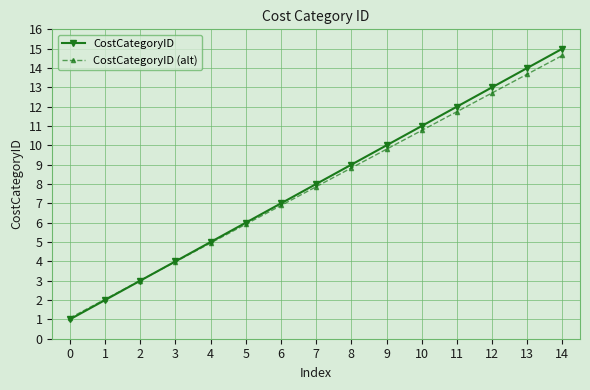

True or false: CostCategoryID has more than 2 interior local peaks.

False